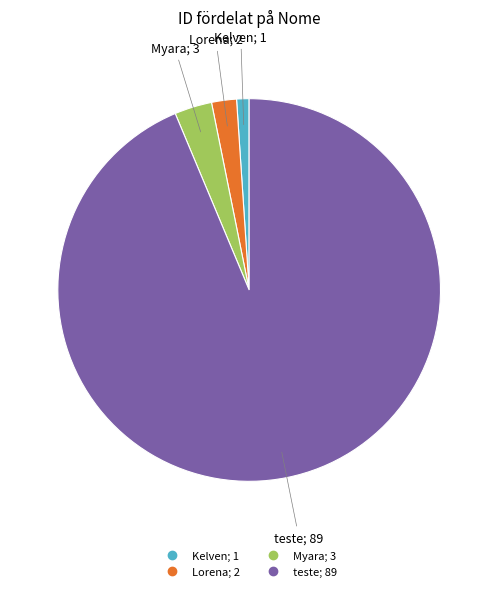

Approximately how many times larger is the value at teste compared to Lorena?

44.5